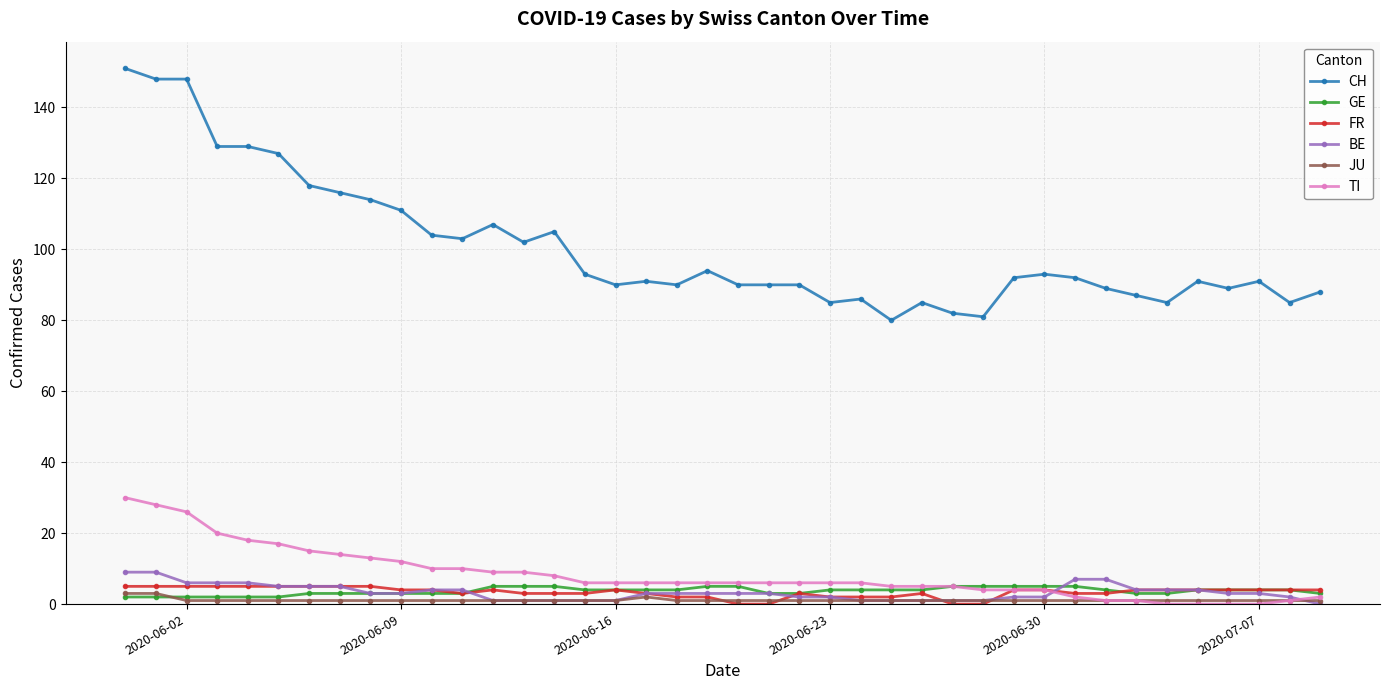

Reading right to left, what are all the values shown in this chart?

CH: 88	85	91	89	91	85	87	89	92	93	92	81	82	85	80	86	85	90	90	90	94	90	91	90	93	105	102	107	103	104	111	114	116	118	127	129	129	148	148	151
GE: 3	4	4	4	4	3	3	4	5	5	5	5	5	4	4	4	4	3	3	5	5	4	4	4	4	5	5	5	3	3	3	3	3	3	2	2	2	2	2	2
FR: 4	4	4	4	4	4	4	3	3	4	4	0	0	3	2	2	2	3	0	0	2	2	3	4	3	3	3	4	3	4	4	5	5	5	5	5	5	5	5	5
BE: 0	2	3	3	4	4	4	7	7	2	2	1	1	1	1	1	2	2	3	3	3	3	3	1	1	1	1	1	4	4	3	3	5	5	5	6	6	6	9	9
JU: 1	1	1	1	1	1	1	1	1	1	1	1	1	1	1	1	1	1	1	1	1	1	2	1	1	1	1	1	1	1	1	1	1	1	1	1	1	1	3	3
TI: 2	1	0	0	0	0	1	1	2	4	4	4	5	5	5	6	6	6	6	6	6	6	6	6	6	8	9	9	10	10	12	13	14	15	17	18	20	26	28	30